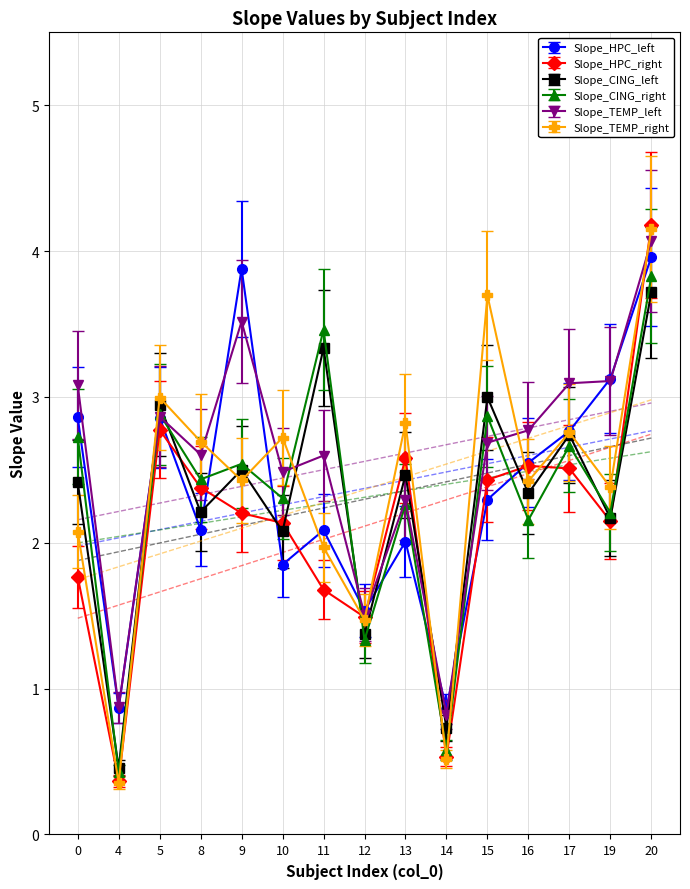

Which series has the widest spread of values?

Slope_HPC_right